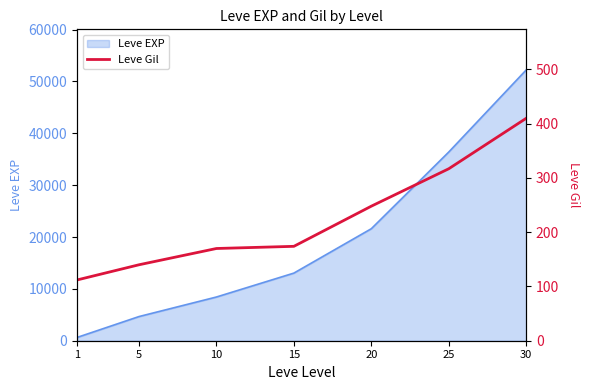

The value of Leve EXP at 25 is 36390. True or false?

True